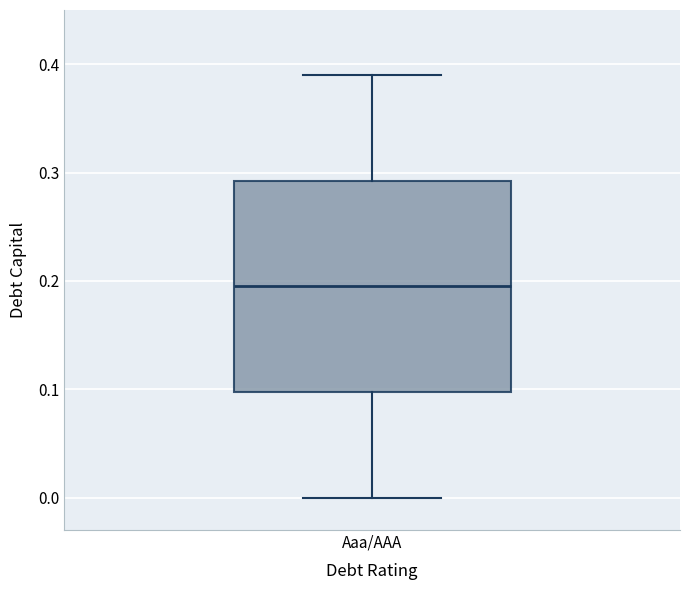

Transcribe this box plot: give where the median line is, the range the box spans, and where the two whiskers end, as read against the y-axis. The values are not printed on the chart, so give them approximately, as read against the axis.

median 0.20, box 0.10 to 0.29, whiskers 0.00 to 0.39